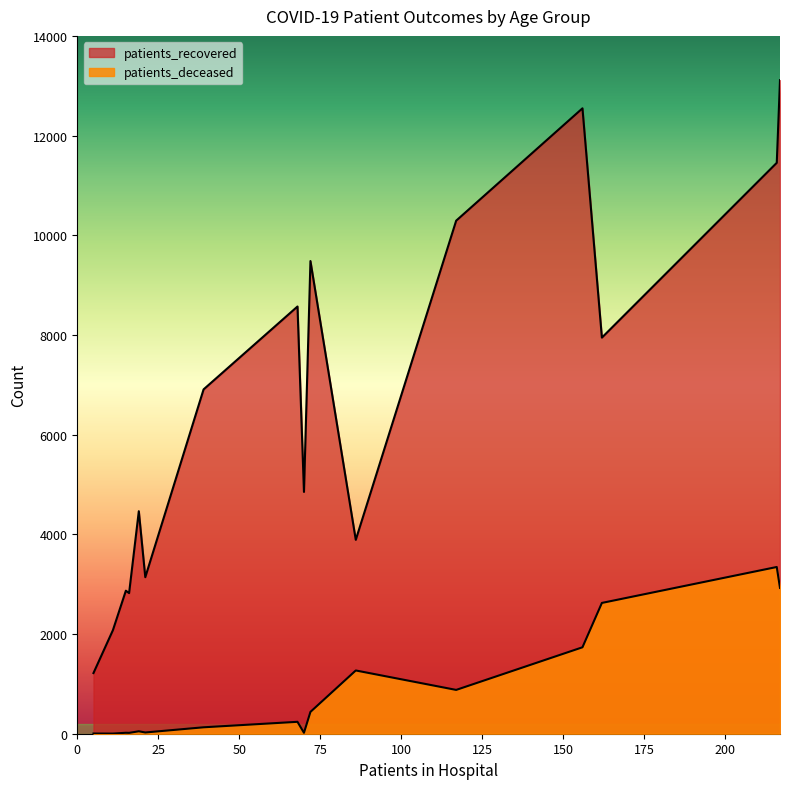

How many data points in patients_deceased are less than 239?

8